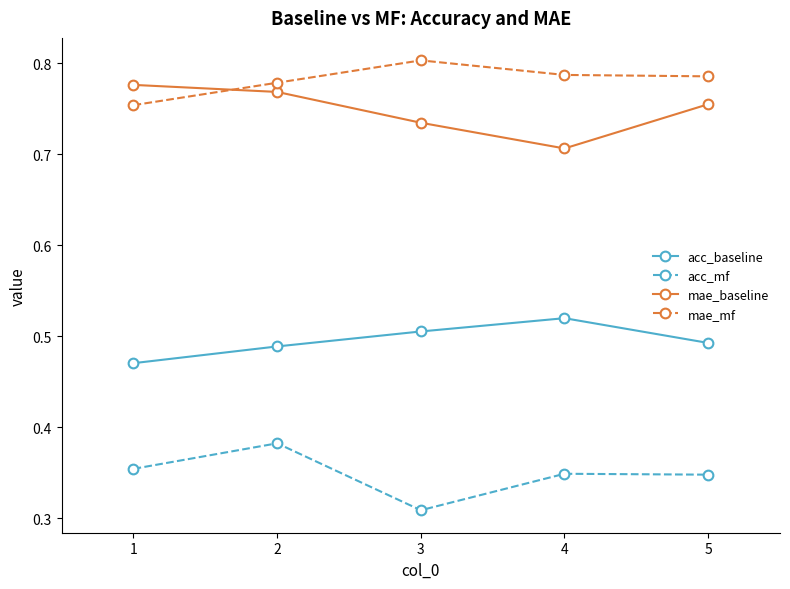

What are all the series names shown in the legend?

acc_baseline, acc_mf, mae_baseline, mae_mf